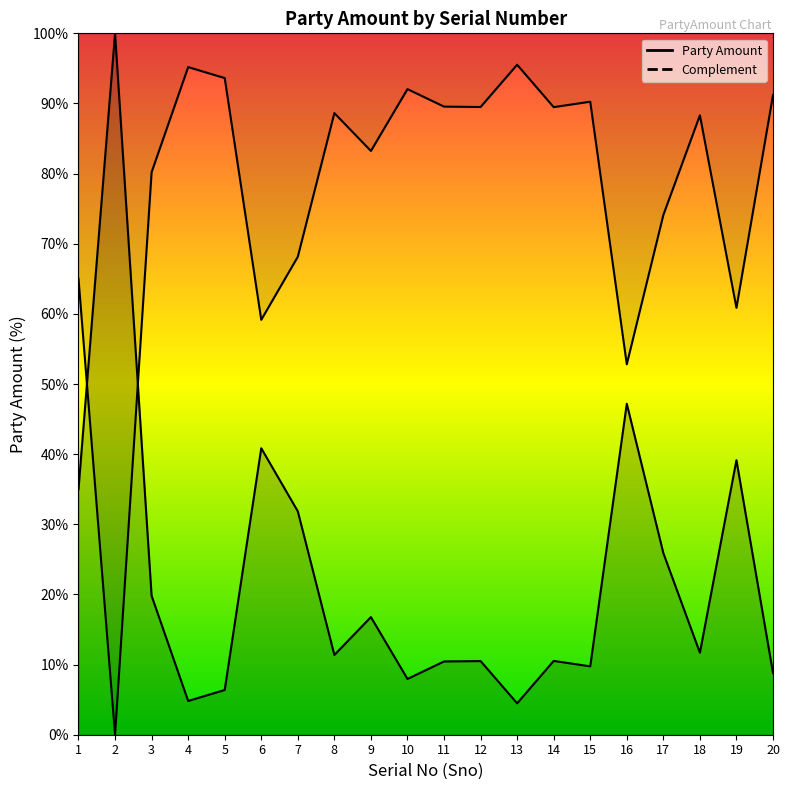

What is the approximate value at 5?

6.4